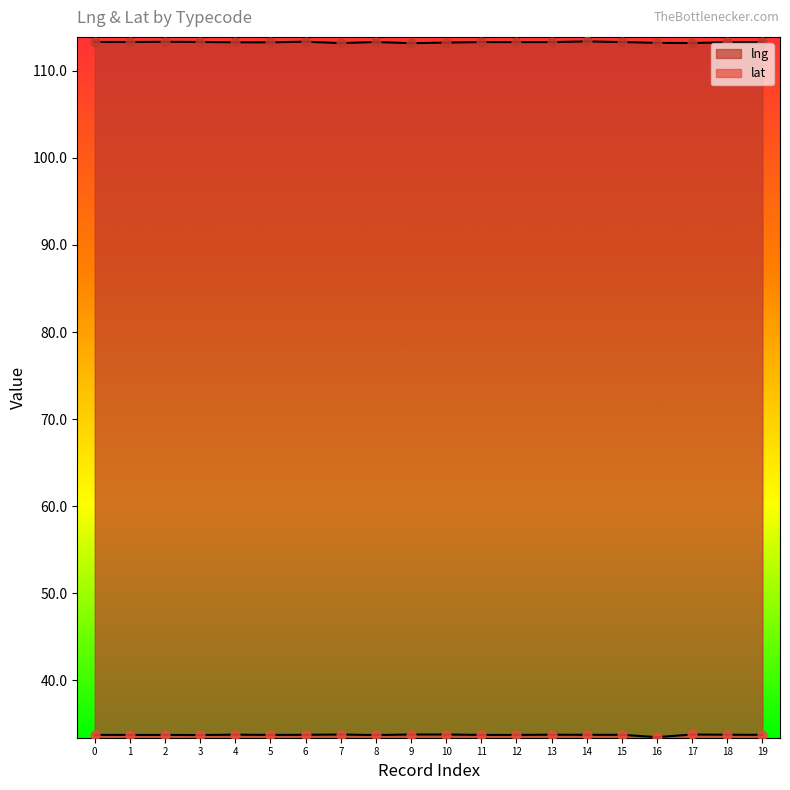

Which series has the largest Y range (max minus min)?

lat